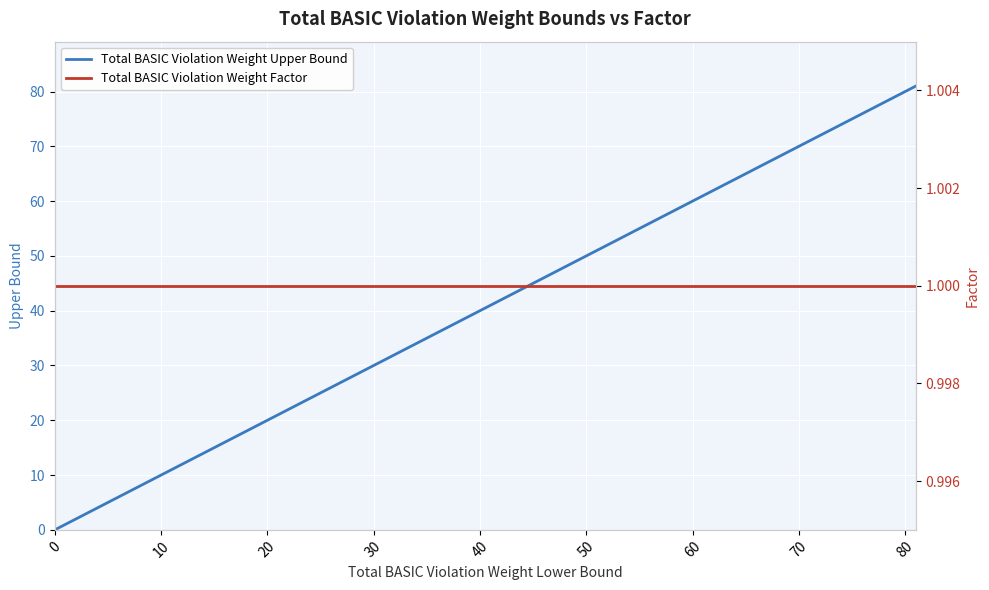

True or false: Total BASIC Violation Weight Factor has more than 1 points higher than both neighbors.

False